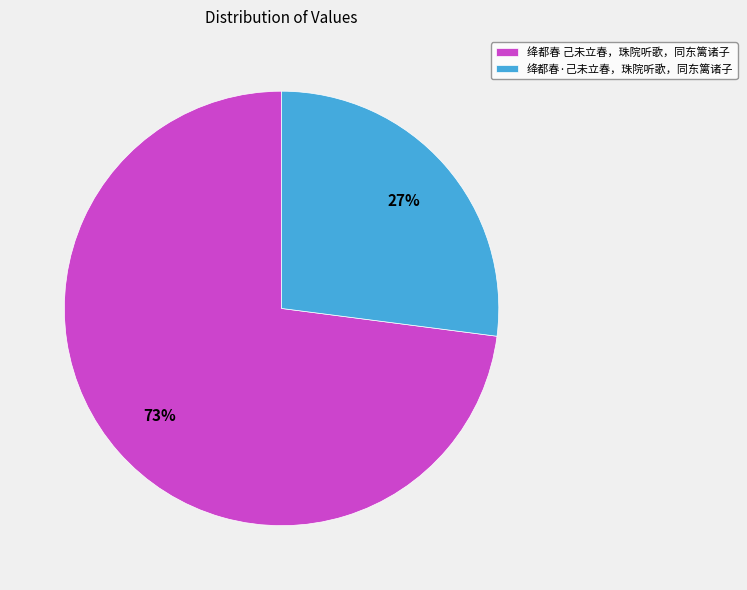

Count the number of slices in the pie.

2